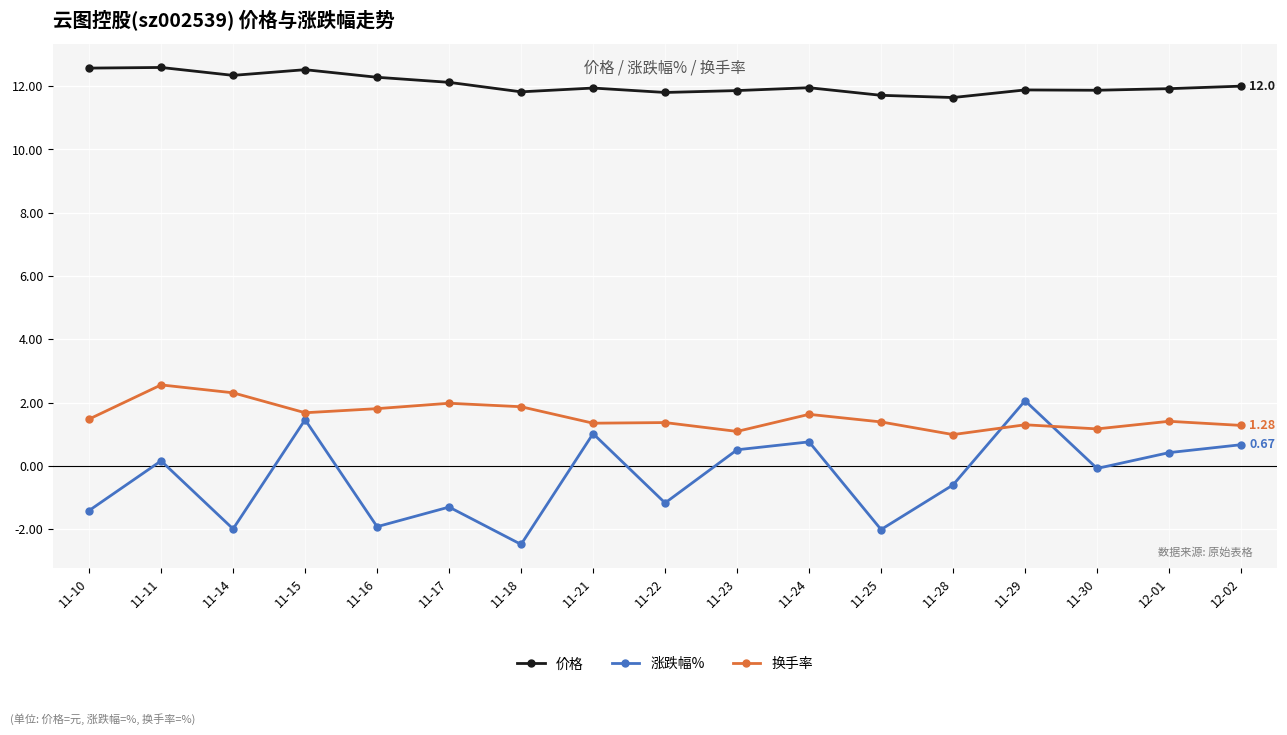

Which category has the lowest value in the 涨跌幅% series?

11-18